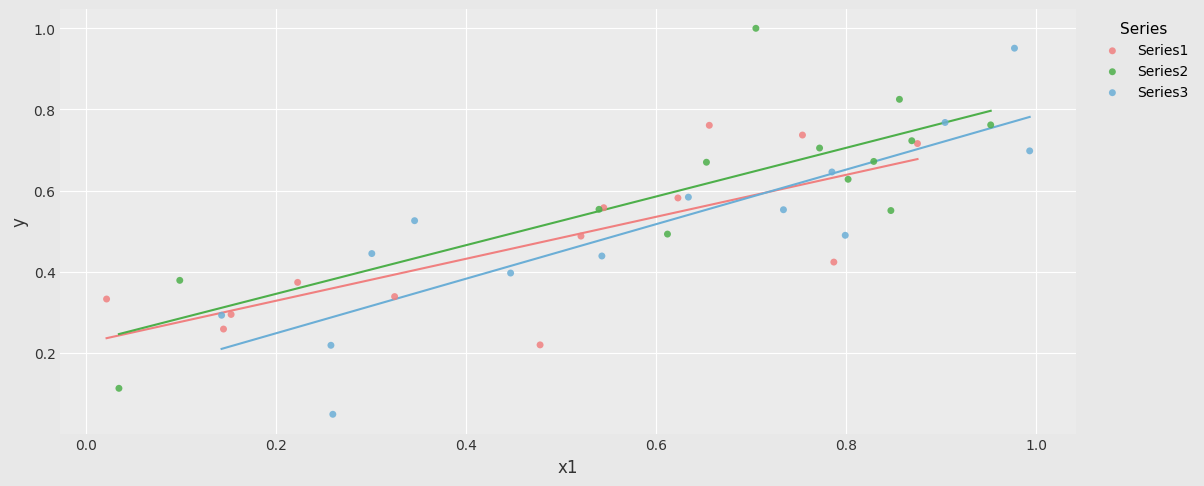

Which series reaches the minimum Y coordinate?

Series3